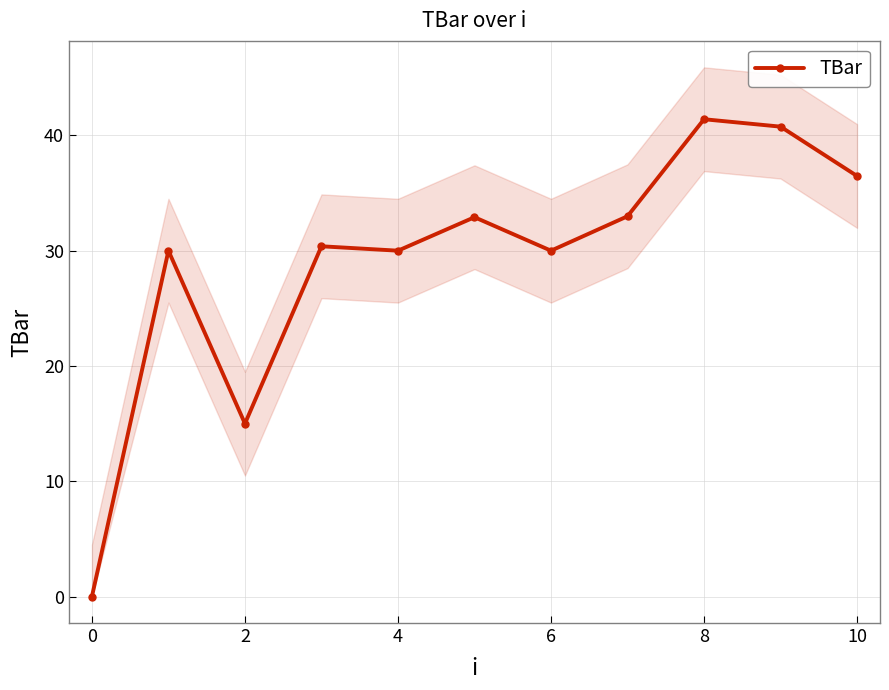

True or false: TBar has a value of 23.3 at 10.

False